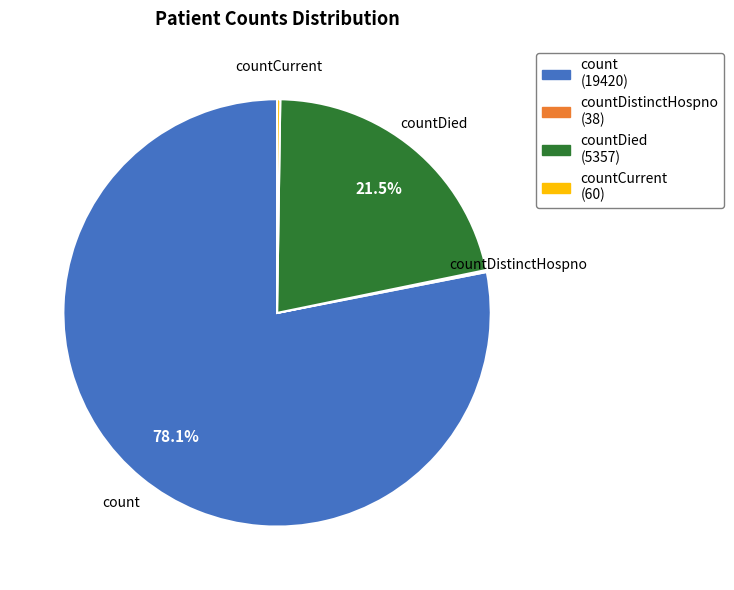

How much of the chart is everything except count?

21.9%